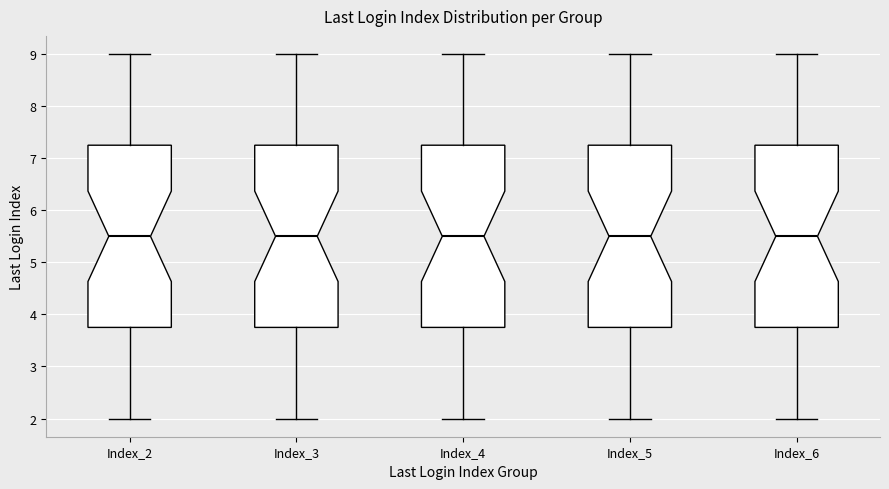

Reading left to right, transcribe this box plot: for each box, give where its median line is, the range the box spans, and where its two whiskers end, as read against the y-axis. The values are not printed on the chart, so give them approximately, as read against the axis.

Index_2: median 5.5, box 3.8 to 7.3, whiskers 2.0 to 9.0
Index_3: median 5.5, box 3.8 to 7.3, whiskers 2.0 to 9.0
Index_4: median 5.5, box 3.8 to 7.3, whiskers 2.0 to 9.0
Index_5: median 5.5, box 3.8 to 7.3, whiskers 2.0 to 9.0
Index_6: median 5.5, box 3.8 to 7.3, whiskers 2.0 to 9.0